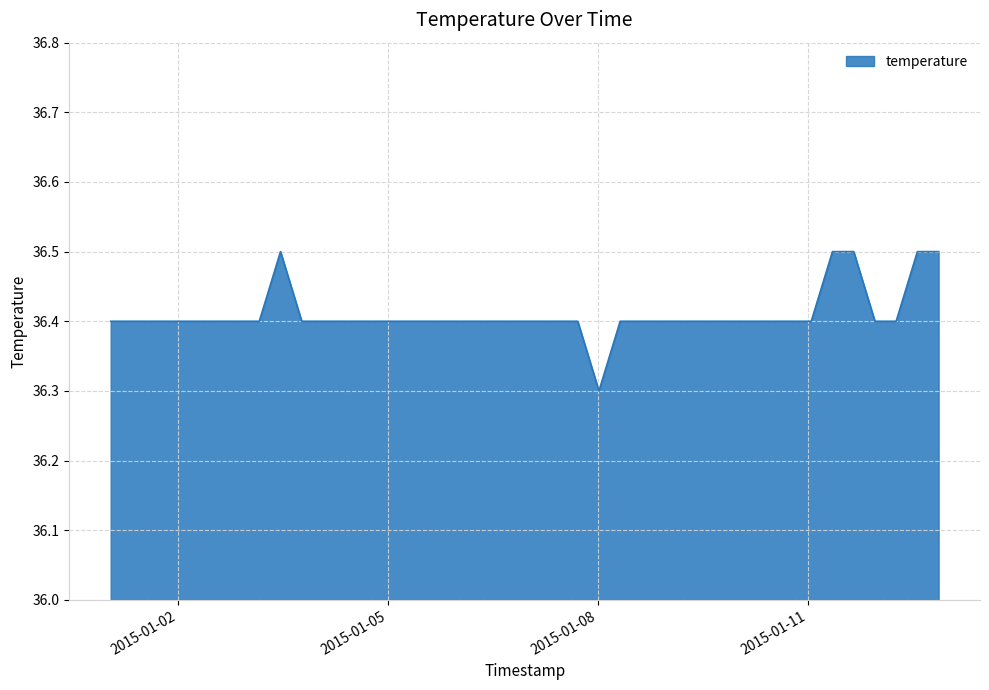

What is the minimum value shown in the chart?

36.3